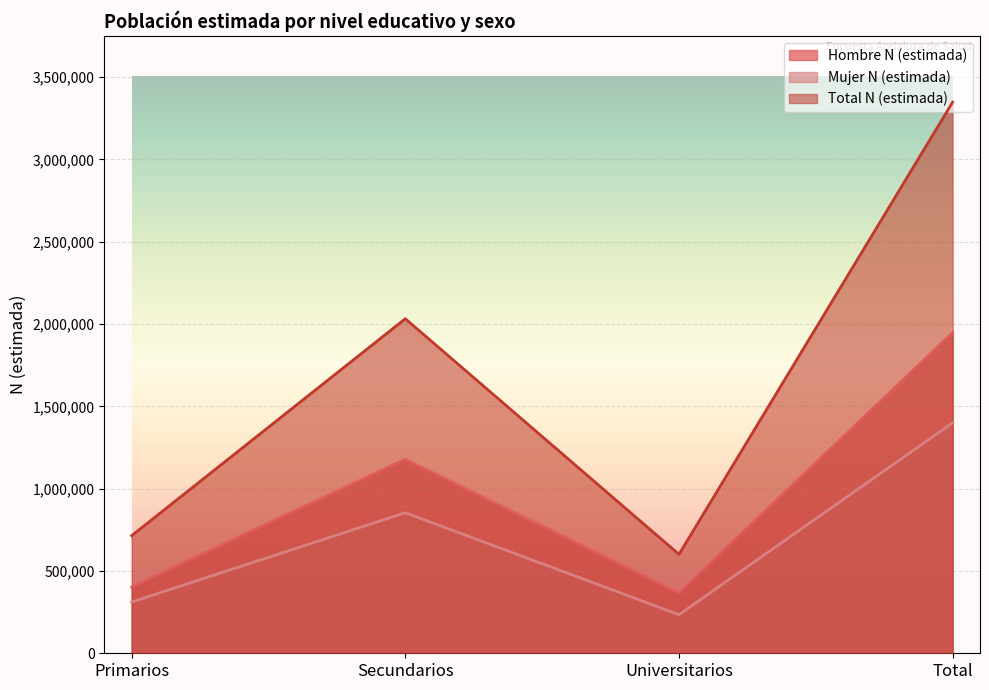

In Mujer N (estimada), how many points are higher than both neighbors (excluding endpoints)?

1